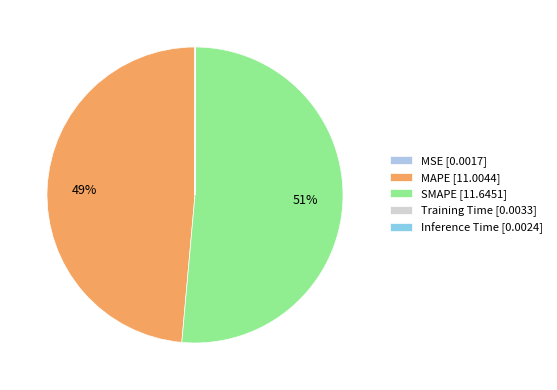

The Inference Time slice represents 0% of the pie. True or false?

True